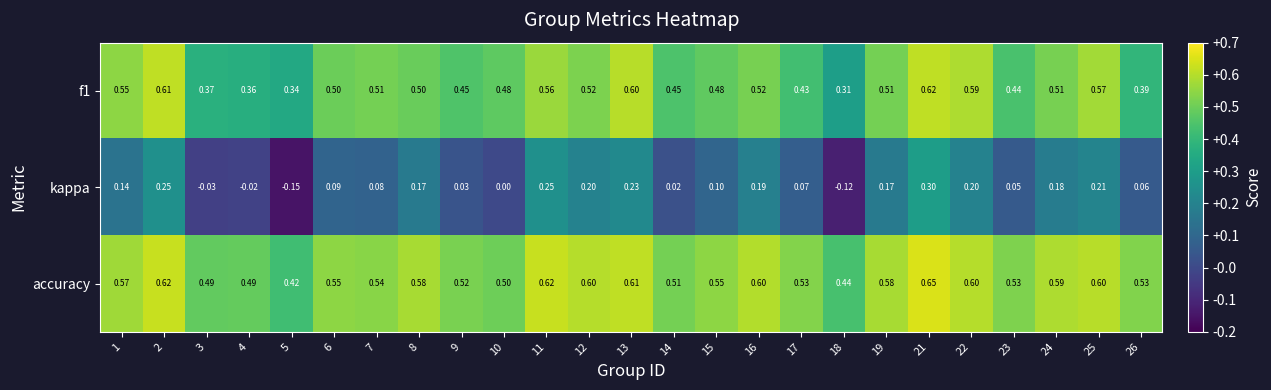

Which series has the largest total across all categories?

accuracy